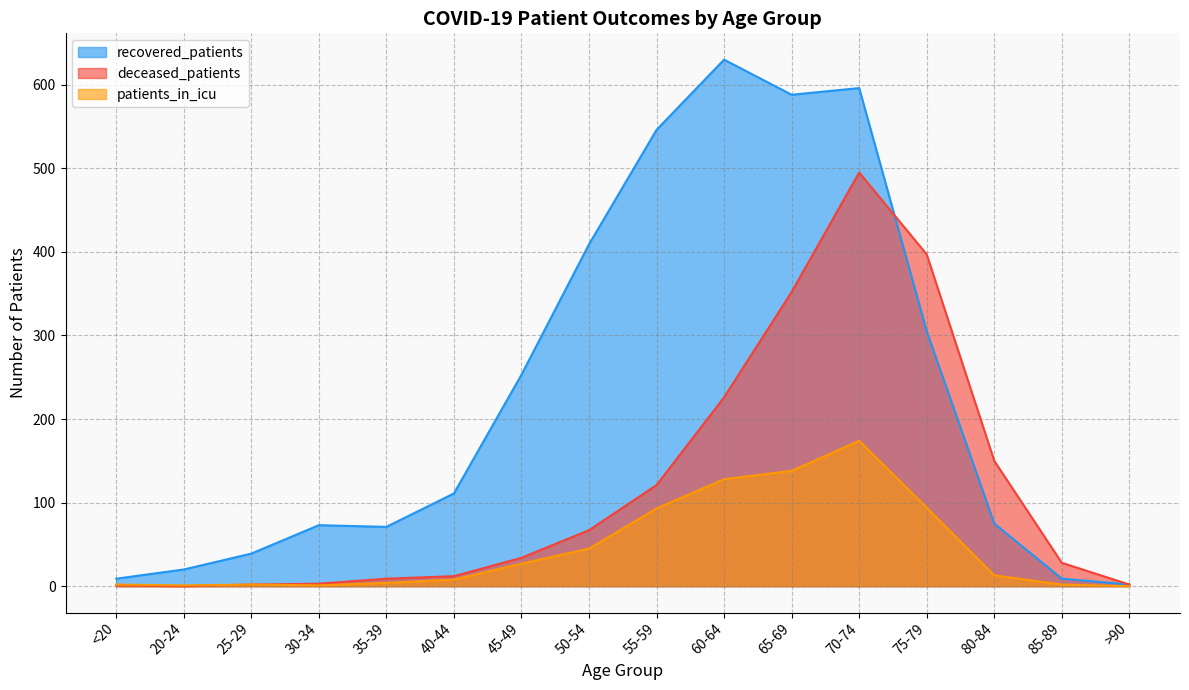

True or false: patients_in_icu and deceased_patients cross at least once.

False